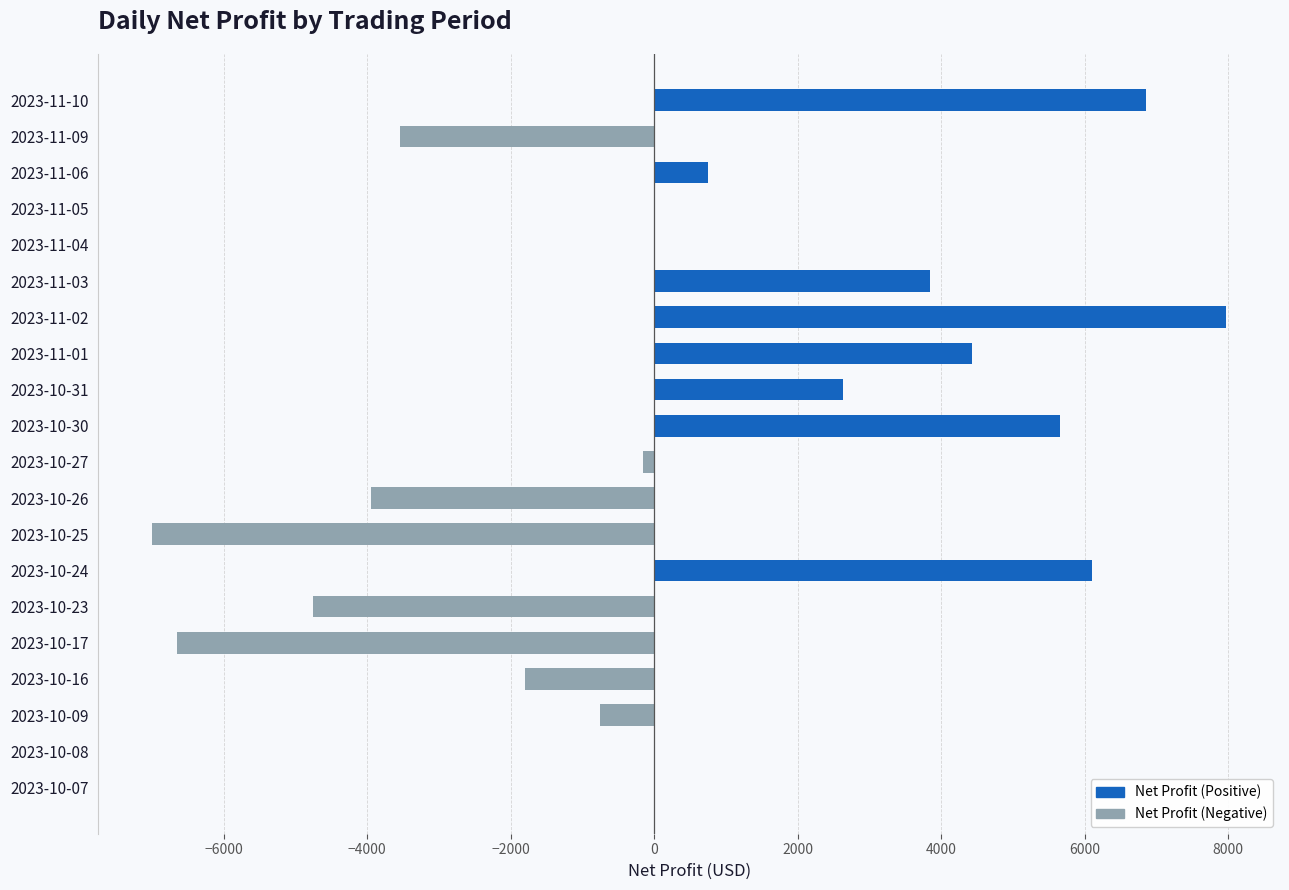

What is the sum of all values?

9625